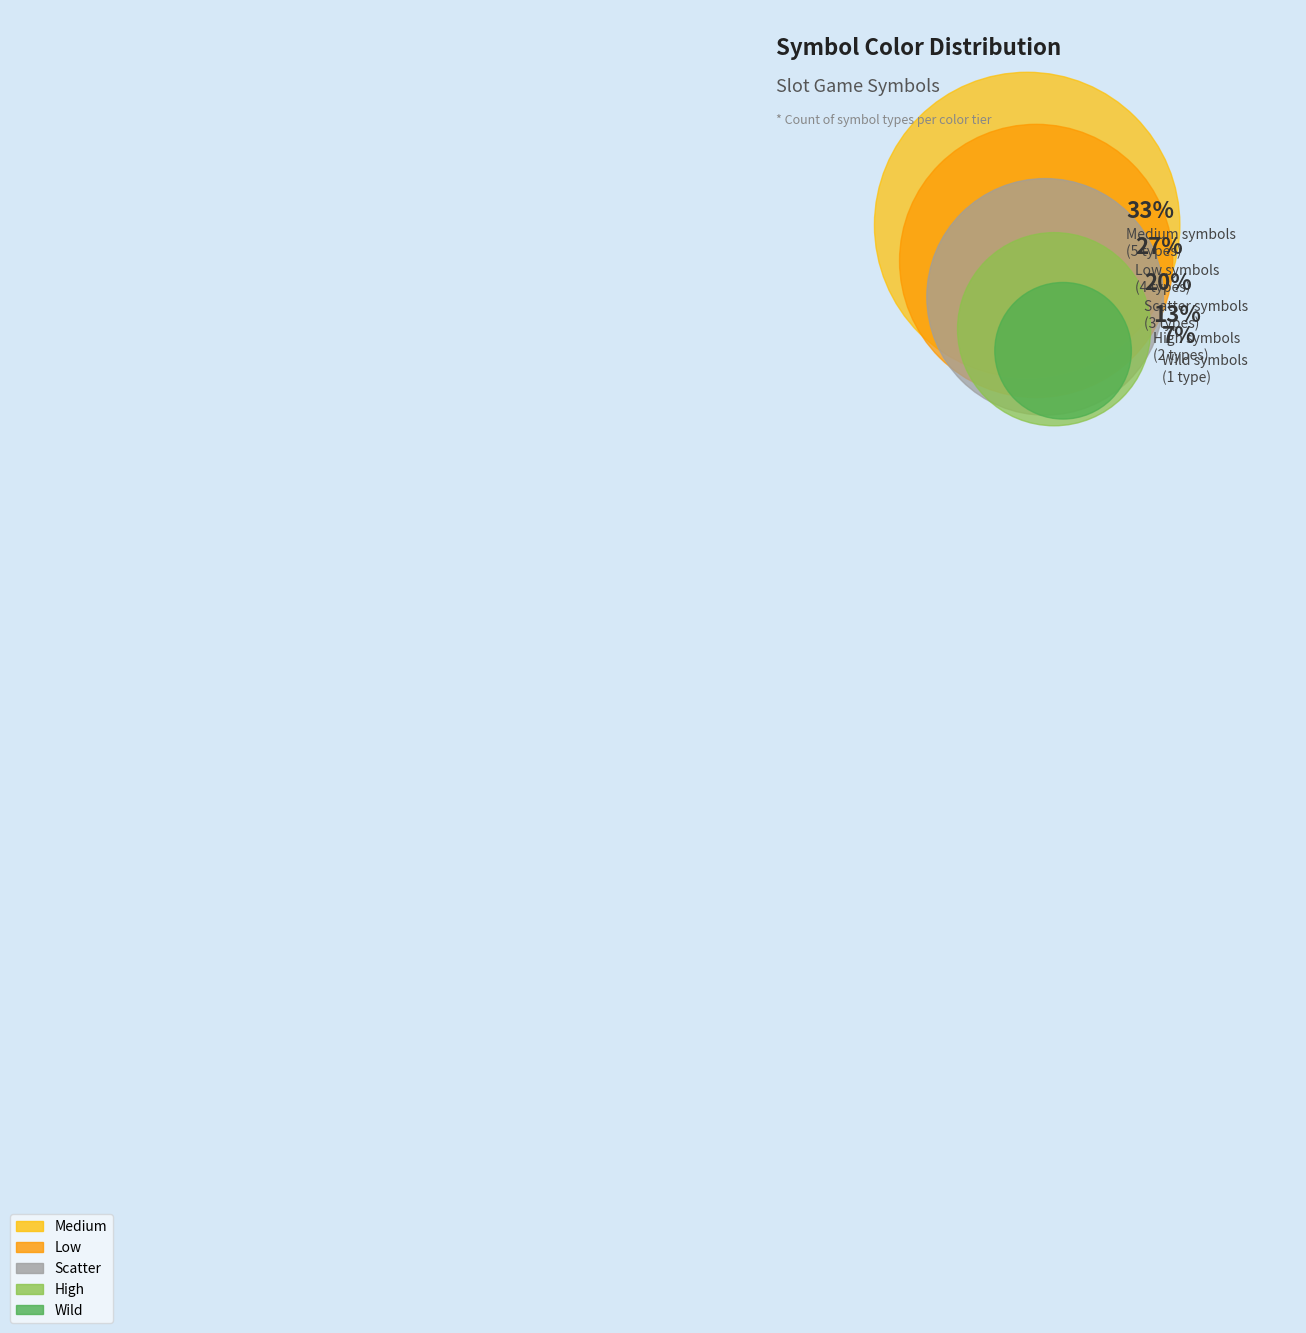

To the nearest percent, what is the combined percentage of wild and scatter?

27%